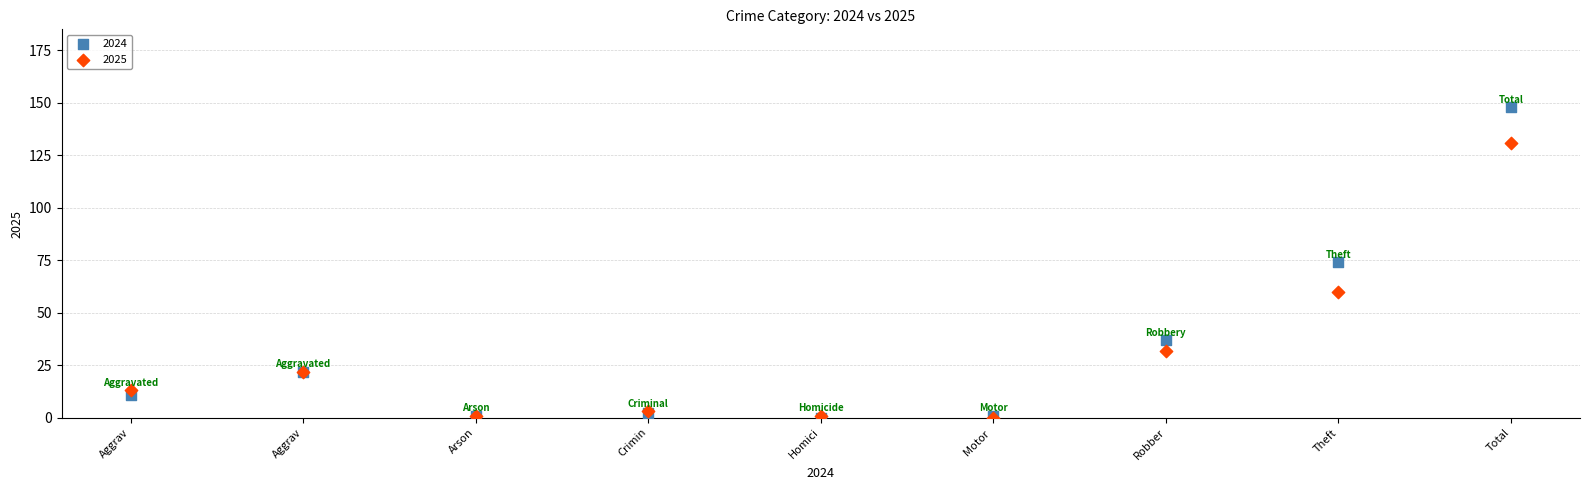

In the 2025 series, what Y value is closest to 65?

60